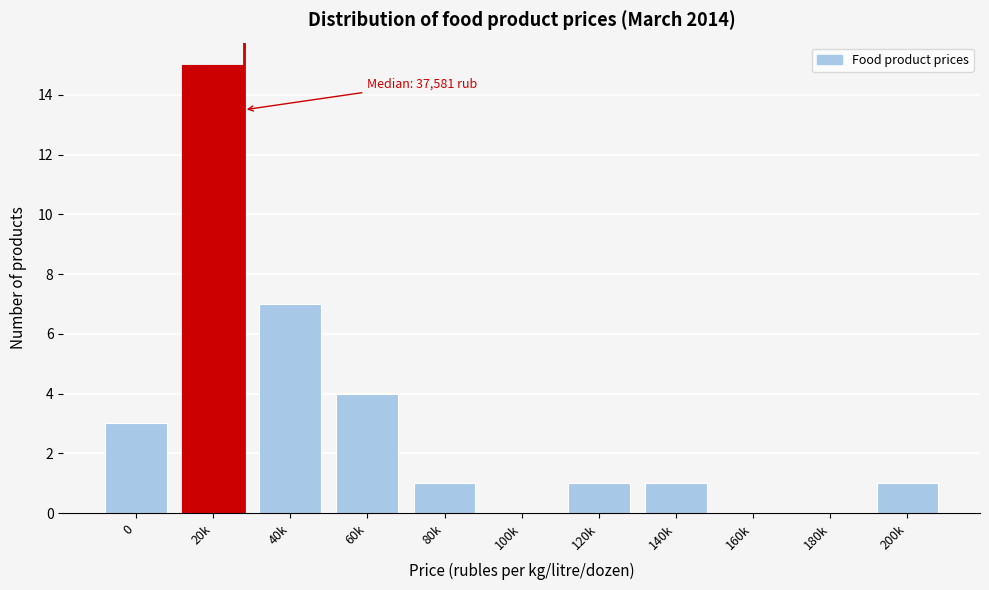

Reading left to right, list all the values displayed in this chart.

0=3	20k=15	40k=7	60k=4	80k=1	100k=0	120k=1	140k=1	160k=0	180k=0	200k=1